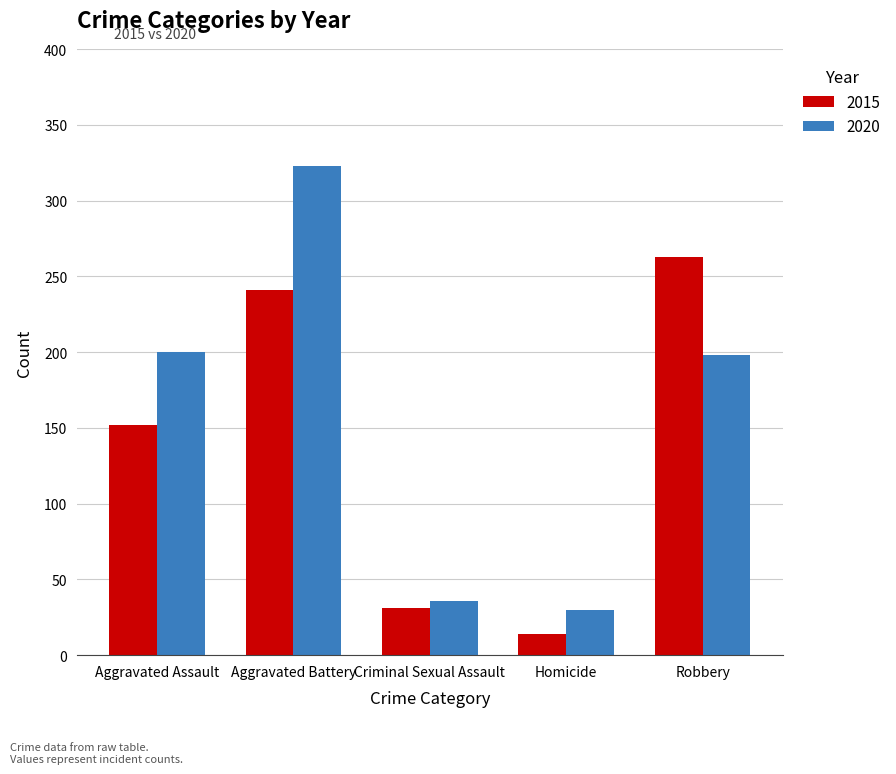

Which series has the widest spread of values?

2020